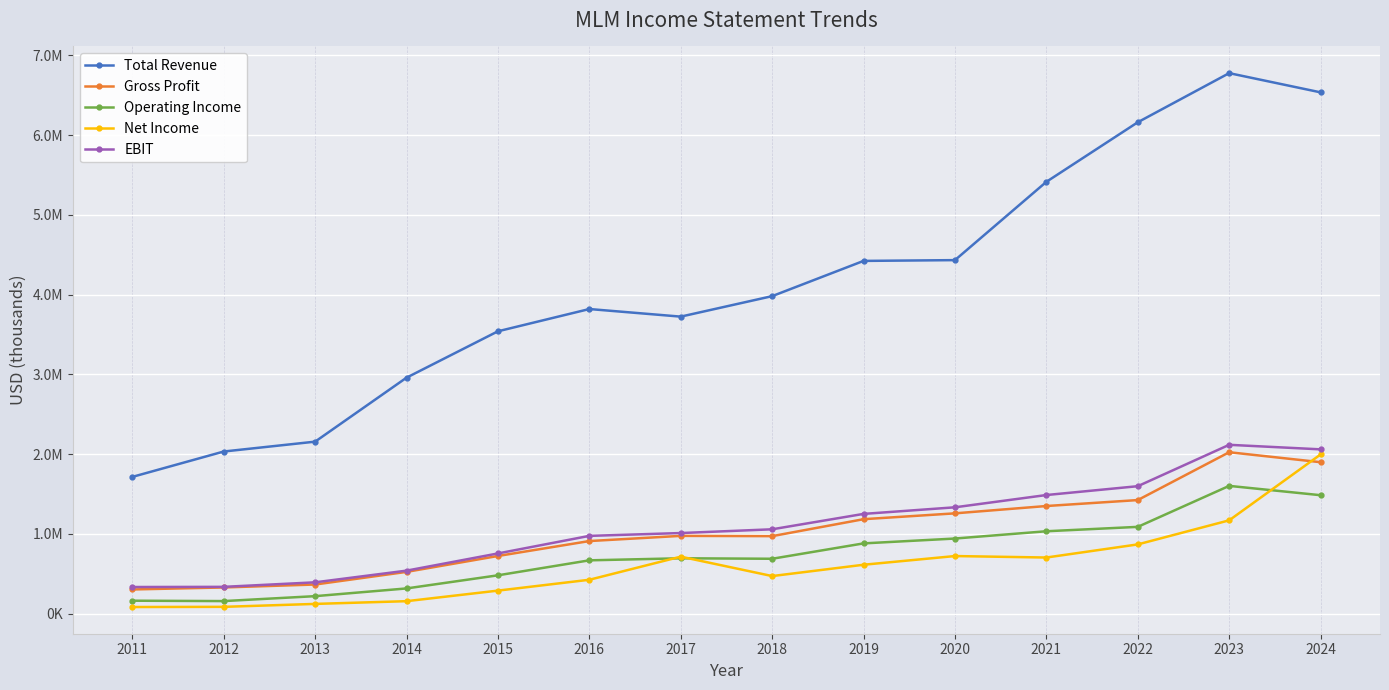

Reading left to right, extract all data points from this chart.

Total Revenue: 1713600	2031900	2155600	2958000	3539600	3818700	3723500	3980400	4422300	4432100	5414000	6161000	6777000	6536000
Gross Profit: 302000	327100	364000	522400	721800	909000	974000	970600	1183200	1256500	1348400	1423000	2023000	1898000
Operating Income: 161000	156200	218000	314900	479400	667300	693000	687000	879700	940600	1031900	1087000	1601000	1484000
Net Income: 81700	84000	120800	155000	287500	423600	713300	470000	611900	721000	702500	867000	1169000	1995000
EBIT: 332600	334700	391500	538000	753700	974000	1009500	1056500	1249600	1332300	1486200	1597000	2116000	2059000